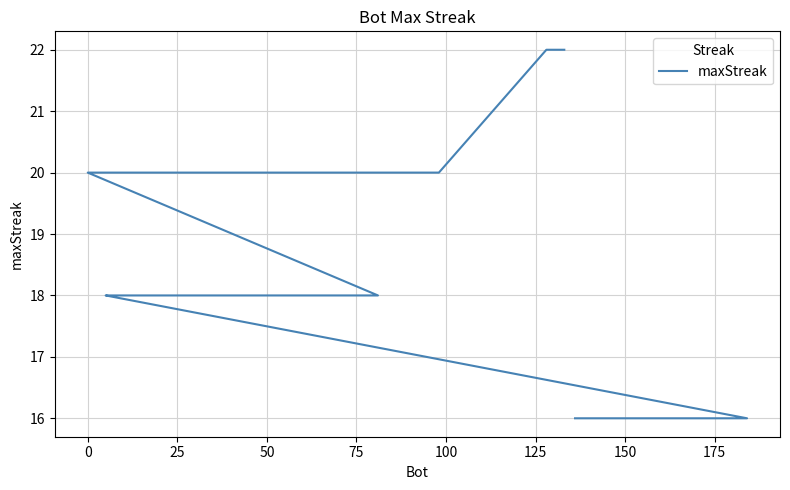

Count the number of categories in the chart.

19